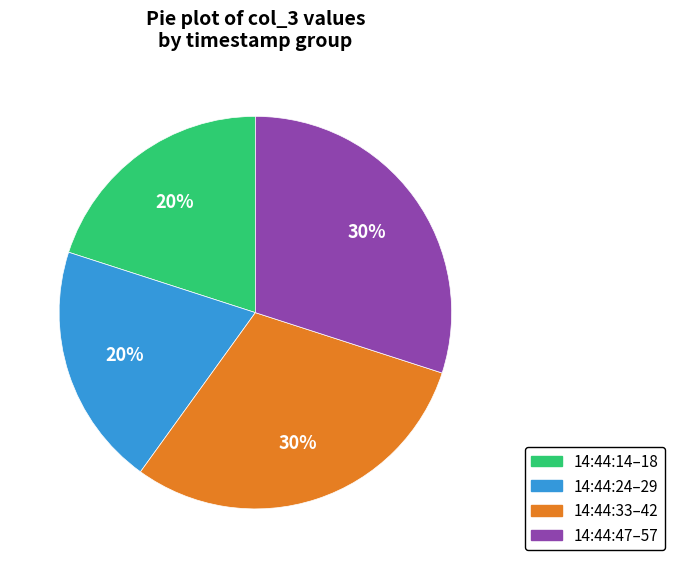

Approximately how many times larger is the value at 14:44:24–29 compared to 14:44:14–18?

1.0